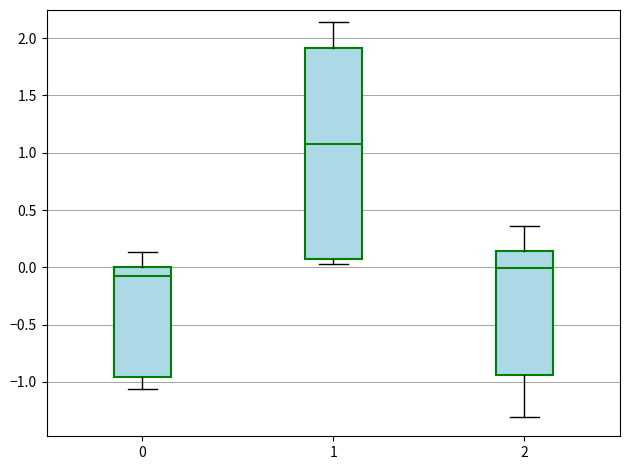

Which box's median line is the highest?

1